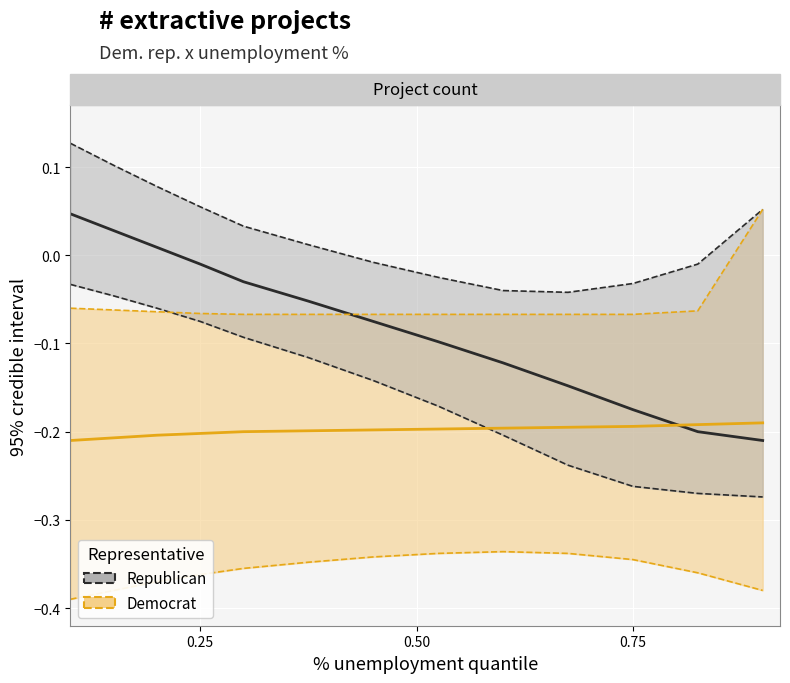

How many data points in Republican are less than 0?

10